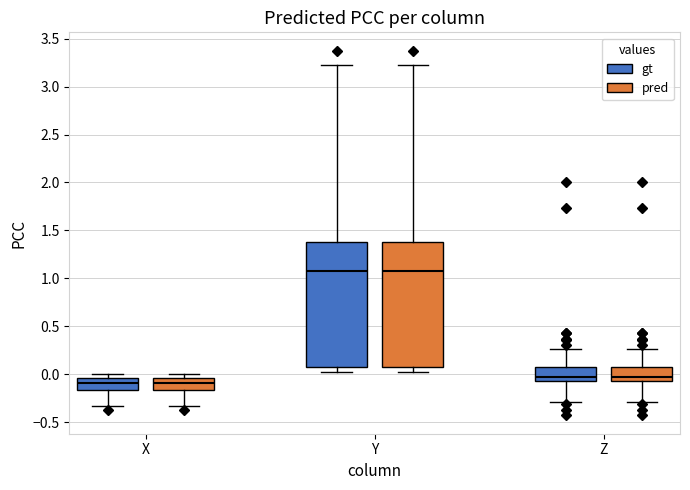

Reading left to right, read every box against the y-axis: the position of its median line, the range the box covers, and the ends of its whiskers. The values are not printed on the chart, so give them approximately, as read against the axis.

X (gt): median -0.10, box -0.15 to -0.05, whiskers -0.35 to 0.00
X (pred): median -0.10, box -0.15 to -0.05, whiskers -0.35 to 0.00
Y (gt): median 1.10, box 0.10 to 1.40, whiskers 0.00 to 3.25
Y (pred): median 1.10, box 0.10 to 1.40, whiskers 0.00 to 3.25
Z (gt): median -0.05, box -0.10 to 0.10, whiskers -0.30 to 0.25
Z (pred): median -0.05, box -0.10 to 0.10, whiskers -0.30 to 0.25